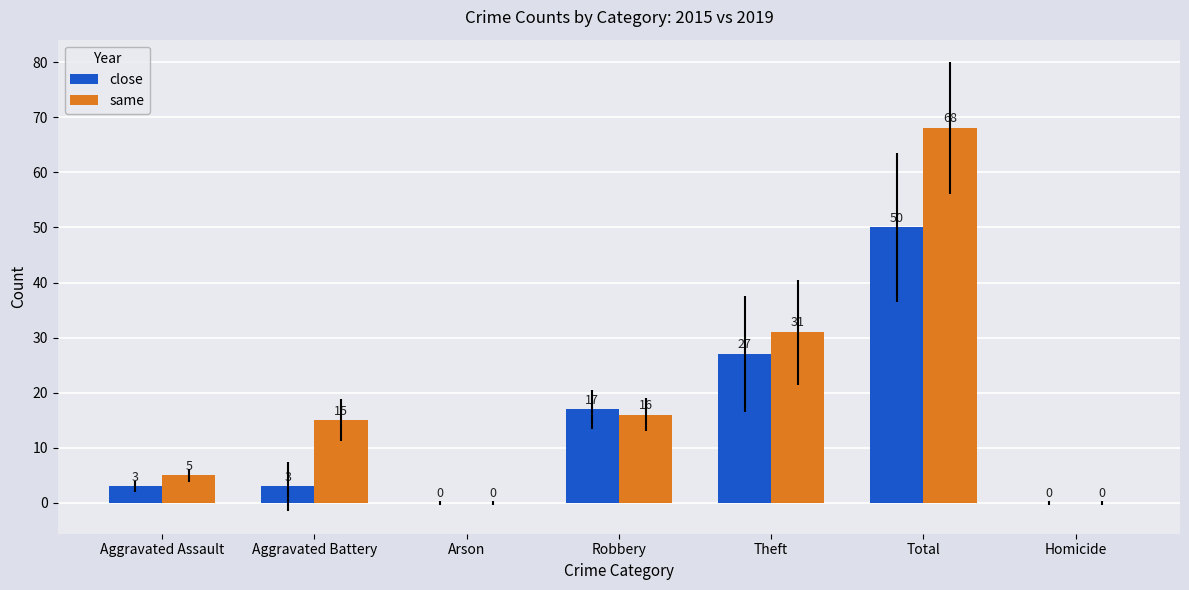

The close series shows 27 at Robbery. True or false?

False